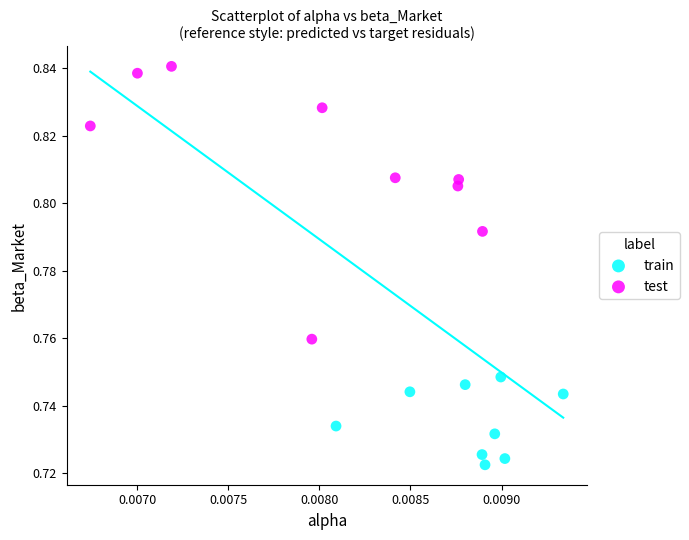

Which series reaches the maximum Y coordinate?

test